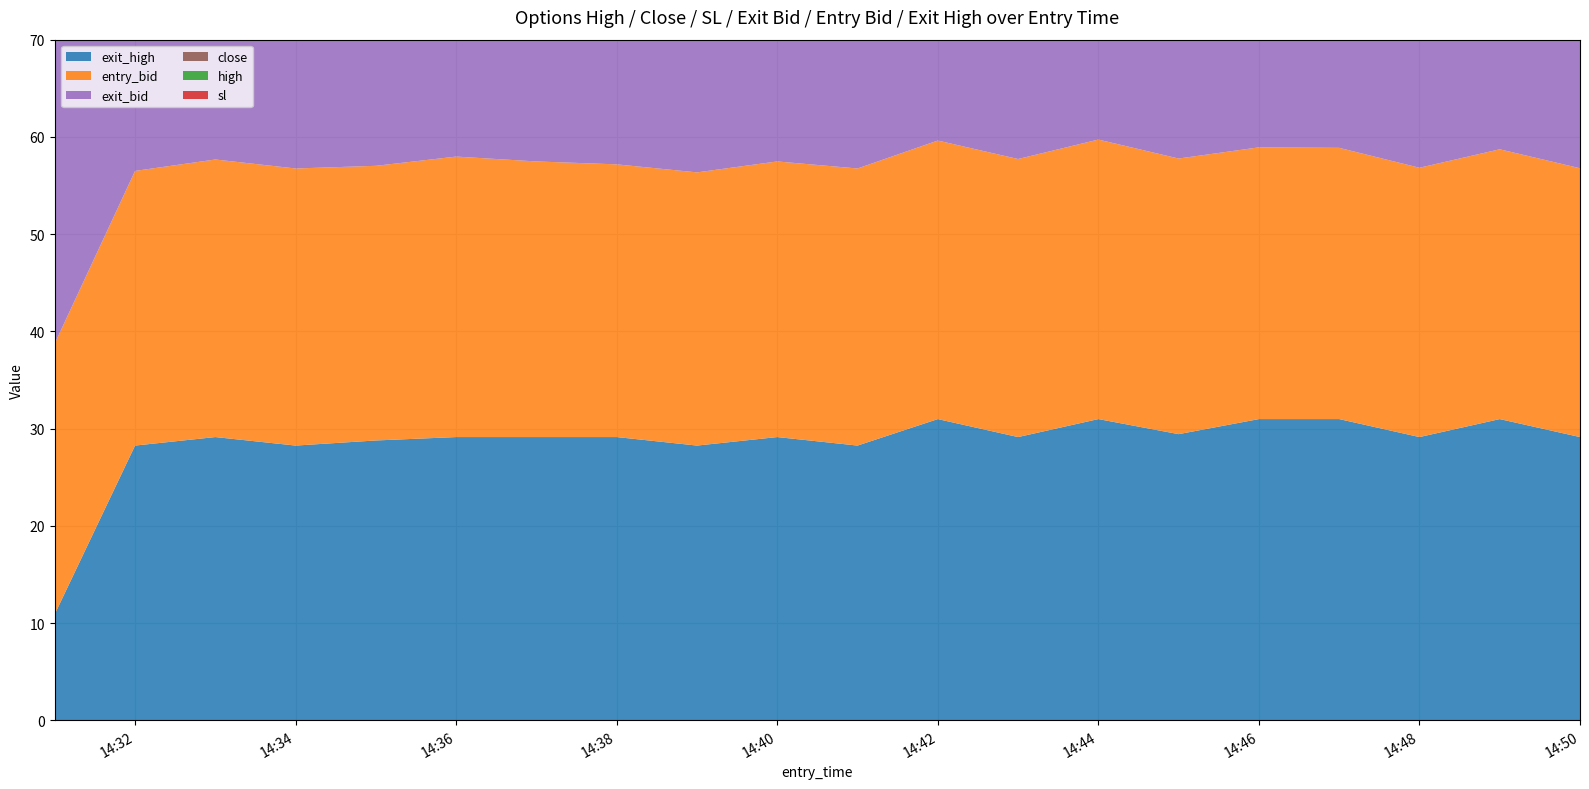

Reading left to right, list all the values displayed in this chart.

high: 2025-03-06 14:31:00=28.1	2025-03-06 14:31:00=32.4	2025-03-06 14:32:00=28.5	2025-03-06 14:32:00=31.2	2025-03-06 14:33:00=30.8	2025-03-06 14:33:00=28.7	2025-03-06 14:34:00=29.3	2025-03-06 14:34:00=30.5	2025-03-06 14:35:00=28.0	2025-03-06 14:35:00=32.6	2025-03-06 14:36:00=27.9	2025-03-06 14:36:00=33.5	2025-03-06 14:37:00=28.5	2025-03-06 14:37:00=30.4	2025-03-06 14:38:00=30.2	2025-03-06 14:38:00=29.1	2025-03-06 14:39:00=28.2	2025-03-06 14:39:00=30.9	2025-03-06 14:40:00=31.7	2025-03-06 14:40:00=28.7	2025-03-06 14:41:00=27.8	2025-03-06 14:41:00=35.1	2025-03-06 14:42:00=31.4	2025-03-06 14:42:00=28.3	2025-03-06 14:43:00=28.8	2025-03-06 14:43:00=32.5	2025-03-06 14:44:00=27.7	2025-03-06 14:44:00=32.3	2025-03-06 14:45:00=32.1	2025-03-06 14:45:00=28.7	2025-03-06 14:46:00=28.9	2025-03-06 14:46:00=29.0	2025-03-06 14:47:00=29.5	2025-03-06 14:47:00=28.4	2025-03-06 14:48:00=28.5	2025-03-06 14:48:00=31.3	2025-03-06 14:49:00=32.4	2025-03-06 14:49:00=27.6	2025-03-06 14:50:00=32.0	2025-03-06 14:50:00=27.6
close: 2025-03-06 14:31:00=25.1	2025-03-06 14:31:00=31.5	2025-03-06 14:32:00=26.8	2025-03-06 14:32:00=30.5	2025-03-06 14:33:00=30.3	2025-03-06 14:33:00=27.2	2025-03-06 14:34:00=28.2	2025-03-06 14:34:00=28.3	2025-03-06 14:35:00=25.7	2025-03-06 14:35:00=32.2	2025-03-06 14:36:00=27.0	2025-03-06 14:36:00=29.6	2025-03-06 14:37:00=27.9	2025-03-06 14:37:00=28.5	2025-03-06 14:38:00=30.0	2025-03-06 14:38:00=26.7	2025-03-06 14:39:00=26.5	2025-03-06 14:39:00=30.9	2025-03-06 14:40:00=30.3	2025-03-06 14:40:00=27.4	2025-03-06 14:41:00=24.2	2025-03-06 14:41:00=32.9	2025-03-06 14:42:00=30.4	2025-03-06 14:42:00=26.9	2025-03-06 14:43:00=25.2	2025-03-06 14:43:00=32.5	2025-03-06 14:44:00=26.5	2025-03-06 14:44:00=30.5	2025-03-06 14:45:00=30.8	2025-03-06 14:45:00=25.5	2025-03-06 14:46:00=27.7	2025-03-06 14:46:00=28.2	2025-03-06 14:47:00=29.0	2025-03-06 14:47:00=26.4	2025-03-06 14:48:00=26.1	2025-03-06 14:48:00=29.7	2025-03-06 14:49:00=31.7	2025-03-06 14:49:00=25.0	2025-03-06 14:50:00=31.4	2025-03-06 14:50:00=23.2
sl: 2025-03-06 14:31:00=54.4	2025-03-06 14:31:00=55.7	2025-03-06 14:32:00=55.2	2025-03-06 14:32:00=56.5	2025-03-06 14:33:00=57.1	2025-03-06 14:33:00=56.2	2025-03-06 14:34:00=55.2	2025-03-06 14:34:00=57.0	2025-03-06 14:35:00=56.4	2025-03-06 14:35:00=56.5	2025-03-06 14:36:00=55.4	2025-03-06 14:36:00=57.7	2025-03-06 14:37:00=55.0	2025-03-06 14:37:00=56.7	2025-03-06 14:38:00=55.6	2025-03-06 14:38:00=56.1	2025-03-06 14:39:00=54.4	2025-03-06 14:39:00=56.2	2025-03-06 14:40:00=56.7	2025-03-06 14:40:00=54.2	2025-03-06 14:41:00=55.0	2025-03-06 14:41:00=57.0	2025-03-06 14:42:00=57.3	2025-03-06 14:42:00=55.4	2025-03-06 14:43:00=57.0	2025-03-06 14:43:00=57.2	2025-03-06 14:44:00=54.8	2025-03-06 14:44:00=57.5	2025-03-06 14:45:00=56.7	2025-03-06 14:45:00=56.0	2025-03-06 14:46:00=55.9	2025-03-06 14:46:00=55.8	2025-03-06 14:47:00=55.6	2025-03-06 14:47:00=55.8	2025-03-06 14:48:00=53.2	2025-03-06 14:48:00=55.4	2025-03-06 14:49:00=55.5	2025-03-06 14:49:00=53.6	2025-03-06 14:50:00=55.3	2025-03-06 14:50:00=54.2
exit_bid: 2025-03-06 14:31:00=33.4	2025-03-06 14:31:00=33.4	2025-03-06 14:32:00=55.2	2025-03-06 14:32:00=23.9	2025-03-06 14:33:00=57.1	2025-03-06 14:33:00=18.9	2025-03-06 14:34:00=55.2	2025-03-06 14:34:00=23.9	2025-03-06 14:35:00=56.4	2025-03-06 14:35:00=23.9	2025-03-06 14:36:00=55.4	2025-03-06 14:36:00=18.9	2025-03-06 14:37:00=55.0	2025-03-06 14:37:00=18.9	2025-03-06 14:38:00=55.6	2025-03-06 14:38:00=18.9	2025-03-06 14:39:00=54.4	2025-03-06 14:39:00=23.9	2025-03-06 14:40:00=56.7	2025-03-06 14:40:00=18.9	2025-03-06 14:41:00=55.0	2025-03-06 14:41:00=23.9	2025-03-06 14:42:00=57.3	2025-03-06 14:42:00=14.0	2025-03-06 14:43:00=57.0	2025-03-06 14:43:00=18.9	2025-03-06 14:44:00=54.8	2025-03-06 14:44:00=14.0	2025-03-06 14:45:00=56.7	2025-03-06 14:45:00=8.9	2025-03-06 14:46:00=55.9	2025-03-06 14:46:00=14.0	2025-03-06 14:47:00=55.6	2025-03-06 14:47:00=14.0	2025-03-06 14:48:00=53.2	2025-03-06 14:48:00=18.9	2025-03-06 14:49:00=55.5	2025-03-06 14:49:00=14.0	2025-03-06 14:50:00=55.3	2025-03-06 14:50:00=18.9
entry_bid: 2025-03-06 14:31:00=27.2	2025-03-06 14:31:00=28.5	2025-03-06 14:32:00=27.6	2025-03-06 14:32:00=28.9	2025-03-06 14:33:00=29.0	2025-03-06 14:33:00=28.1	2025-03-06 14:34:00=27.6	2025-03-06 14:34:00=29.4	2025-03-06 14:35:00=28.2	2025-03-06 14:35:00=28.3	2025-03-06 14:36:00=27.7	2025-03-06 14:36:00=30.0	2025-03-06 14:37:00=27.5	2025-03-06 14:37:00=29.2	2025-03-06 14:38:00=27.8	2025-03-06 14:38:00=28.3	2025-03-06 14:39:00=27.2	2025-03-06 14:39:00=29.0	2025-03-06 14:40:00=29.6	2025-03-06 14:40:00=27.1	2025-03-06 14:41:00=27.5	2025-03-06 14:41:00=29.5	2025-03-06 14:42:00=29.6	2025-03-06 14:42:00=27.7	2025-03-06 14:43:00=28.5	2025-03-06 14:43:00=28.7	2025-03-06 14:44:00=27.4	2025-03-06 14:44:00=30.1	2025-03-06 14:45:00=28.7	2025-03-06 14:45:00=28.0	2025-03-06 14:46:00=28.0	2025-03-06 14:46:00=27.9	2025-03-06 14:47:00=27.8	2025-03-06 14:47:00=28.0	2025-03-06 14:48:00=26.6	2025-03-06 14:48:00=28.8	2025-03-06 14:49:00=28.7	2025-03-06 14:49:00=26.8	2025-03-06 14:50:00=28.2	2025-03-06 14:50:00=27.1
exit_high: 2025-03-06 14:31:00=0.1	2025-03-06 14:31:00=21.7	2025-03-06 14:32:00=55.5	2025-03-06 14:32:00=1.0	2025-03-06 14:33:00=57.2	2025-03-06 14:33:00=1.0	2025-03-06 14:34:00=55.5	2025-03-06 14:34:00=1.0	2025-03-06 14:35:00=56.5	2025-03-06 14:35:00=1.0	2025-03-06 14:36:00=57.2	2025-03-06 14:36:00=1.0	2025-03-06 14:37:00=57.2	2025-03-06 14:37:00=1.0	2025-03-06 14:38:00=57.2	2025-03-06 14:38:00=1.0	2025-03-06 14:39:00=55.5	2025-03-06 14:39:00=1.0	2025-03-06 14:40:00=57.2	2025-03-06 14:40:00=1.0	2025-03-06 14:41:00=55.5	2025-03-06 14:41:00=1.0	2025-03-06 14:42:00=61.0	2025-03-06 14:42:00=1.0	2025-03-06 14:43:00=57.2	2025-03-06 14:43:00=1.0	2025-03-06 14:44:00=61.0	2025-03-06 14:44:00=1.0	2025-03-06 14:45:00=57.9	2025-03-06 14:45:00=1.0	2025-03-06 14:46:00=61.0	2025-03-06 14:46:00=1.0	2025-03-06 14:47:00=61.0	2025-03-06 14:47:00=1.0	2025-03-06 14:48:00=57.2	2025-03-06 14:48:00=1.0	2025-03-06 14:49:00=61.0	2025-03-06 14:49:00=1.0	2025-03-06 14:50:00=57.2	2025-03-06 14:50:00=1.0